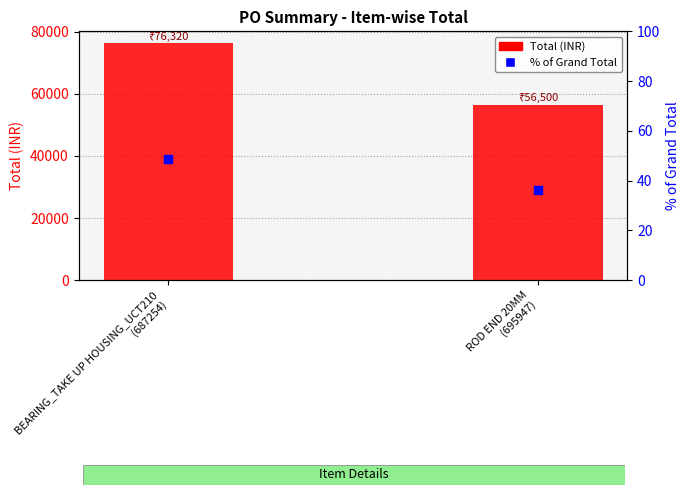

Which series reaches the maximum Y coordinate?

Total (INR)